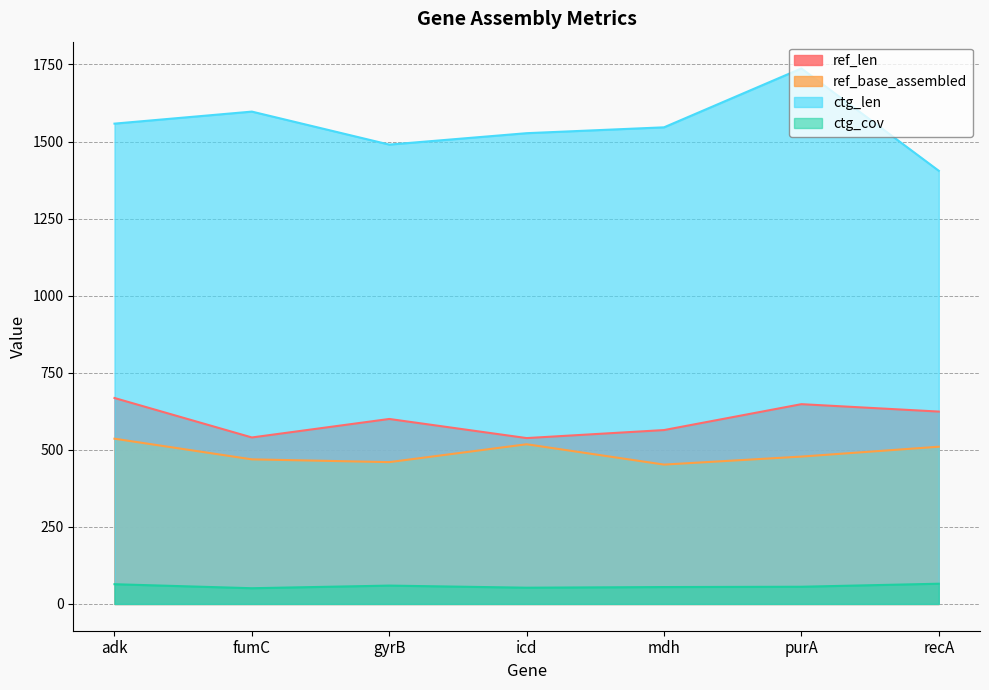

What is the sum of the ctg_len values at mdh and gyrB?

3036.0